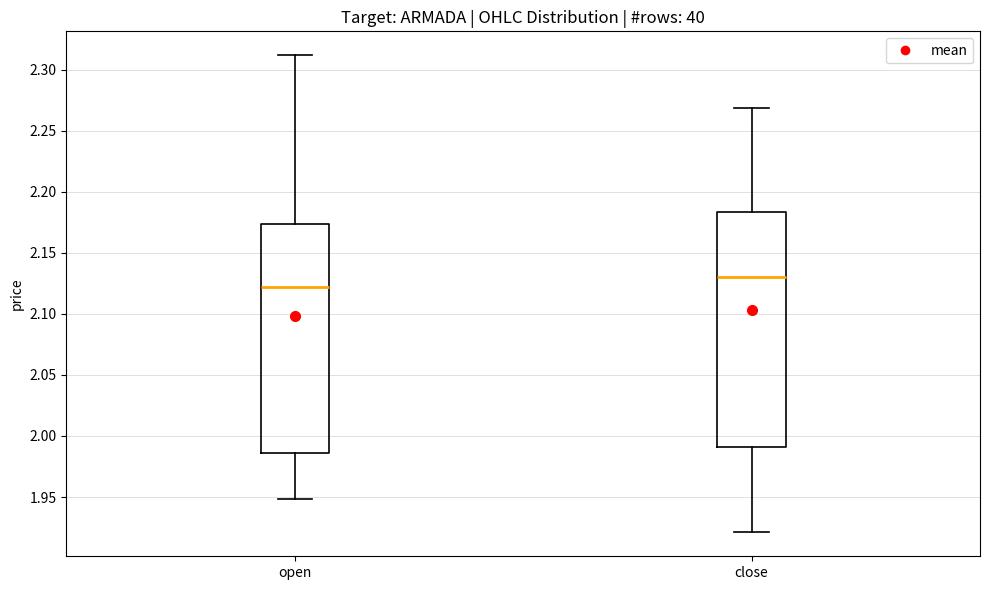

Where does the upper whisker of the box for open end on the y-axis? The values are not printed on the chart, so give them approximately, as read against the axis.

2.310